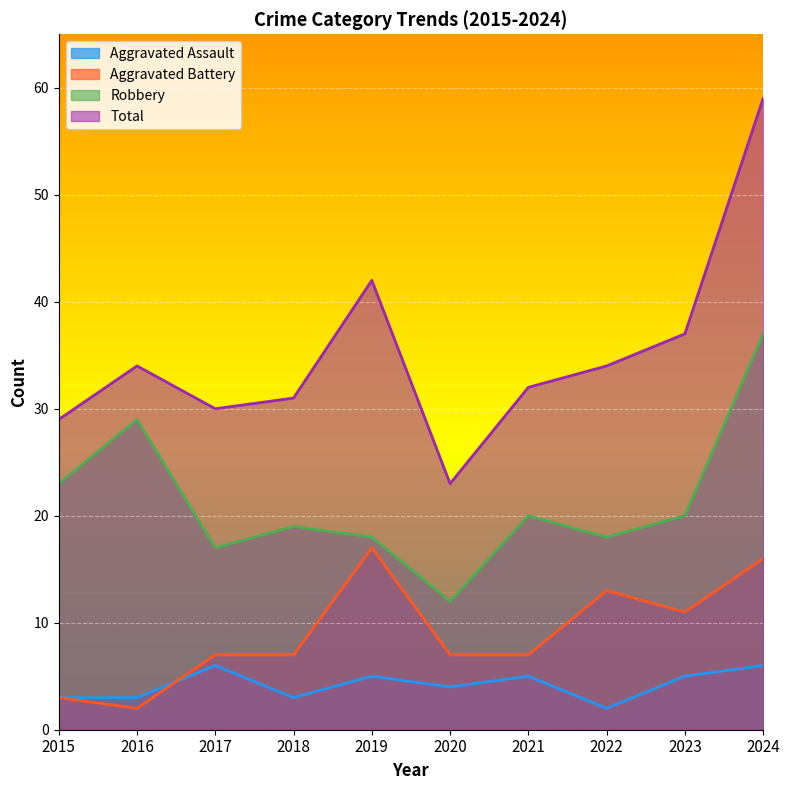

At which category is the sum across all series the highest?

2024